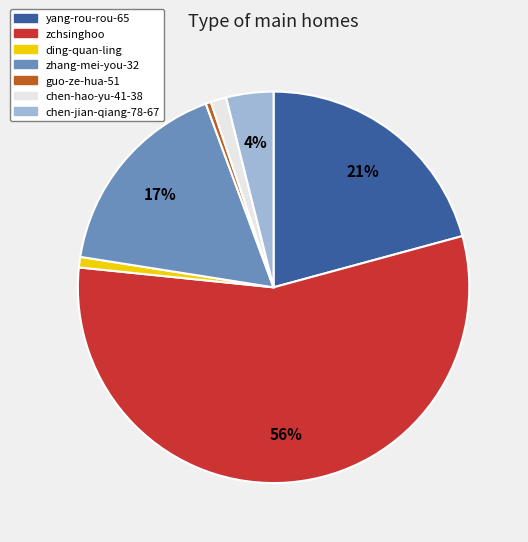

What percentage is the yang-rou-rou-65 slice, to the nearest percent?

21%